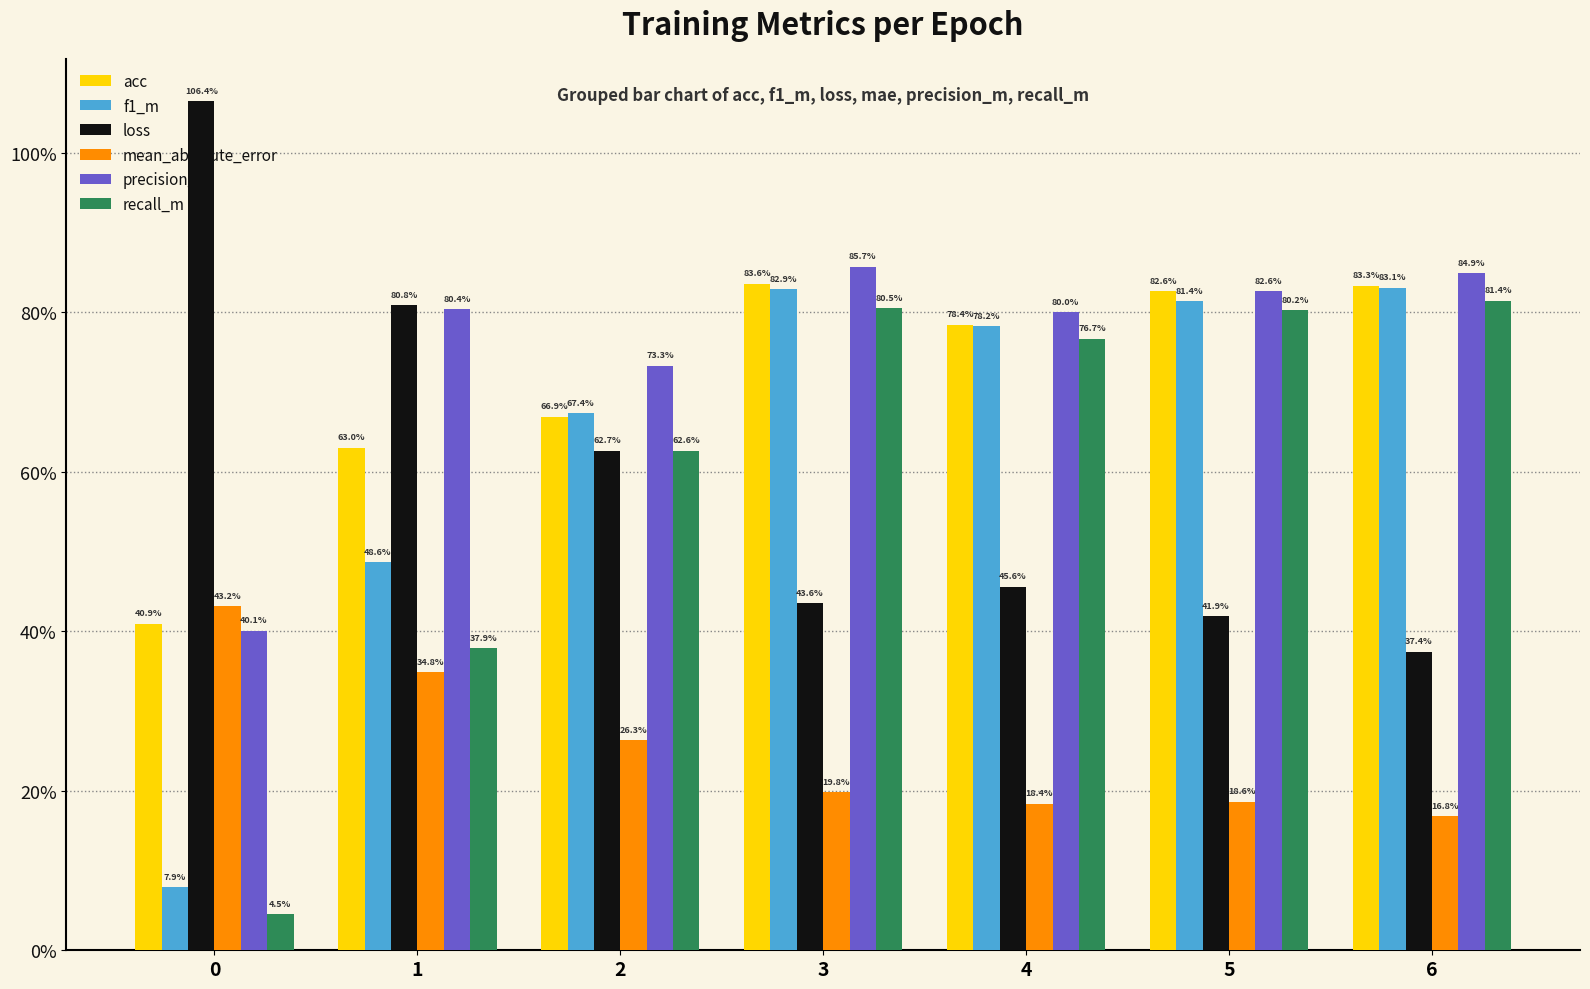

What are all the series names shown in the legend?

acc, f1_m, loss, mean_absolute_error, precision_m, recall_m